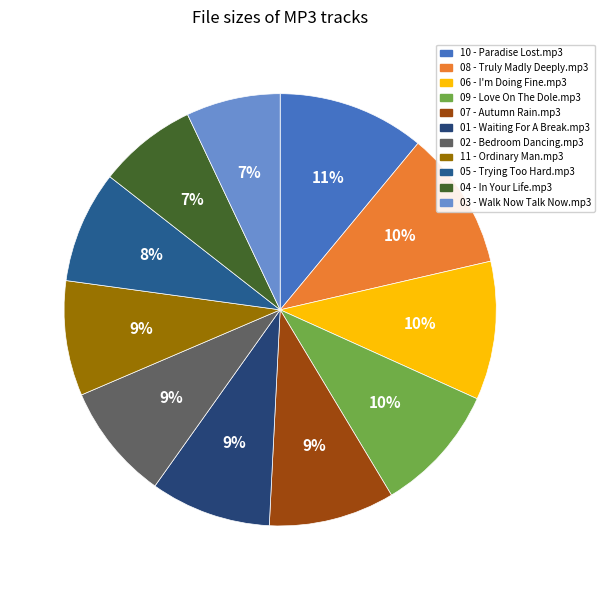

To the nearest percent, what portion does 01 - Waiting For A Break.mp3 represent?

9%